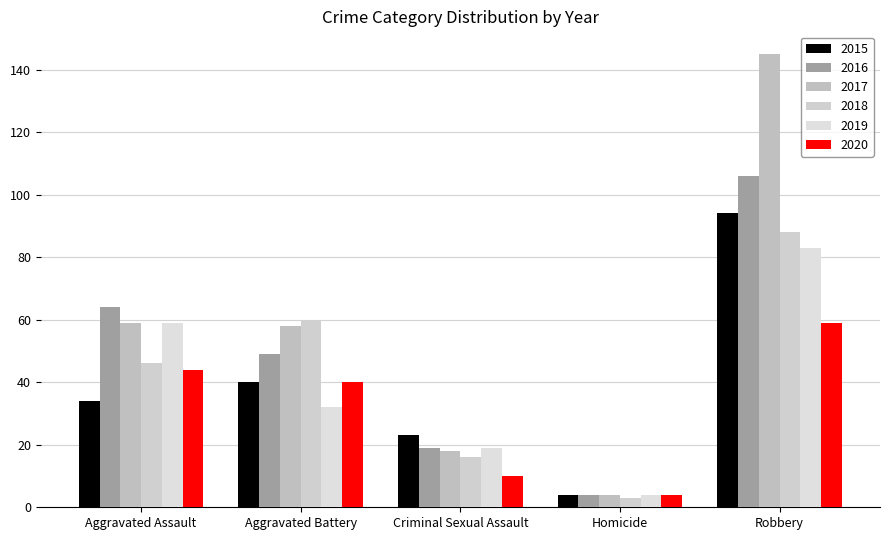

True or false: 2018 has a value of 79 at Aggravated Battery.

False